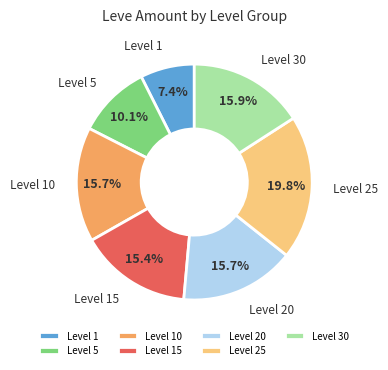

Which category has the biggest portion of the pie?

Level 25